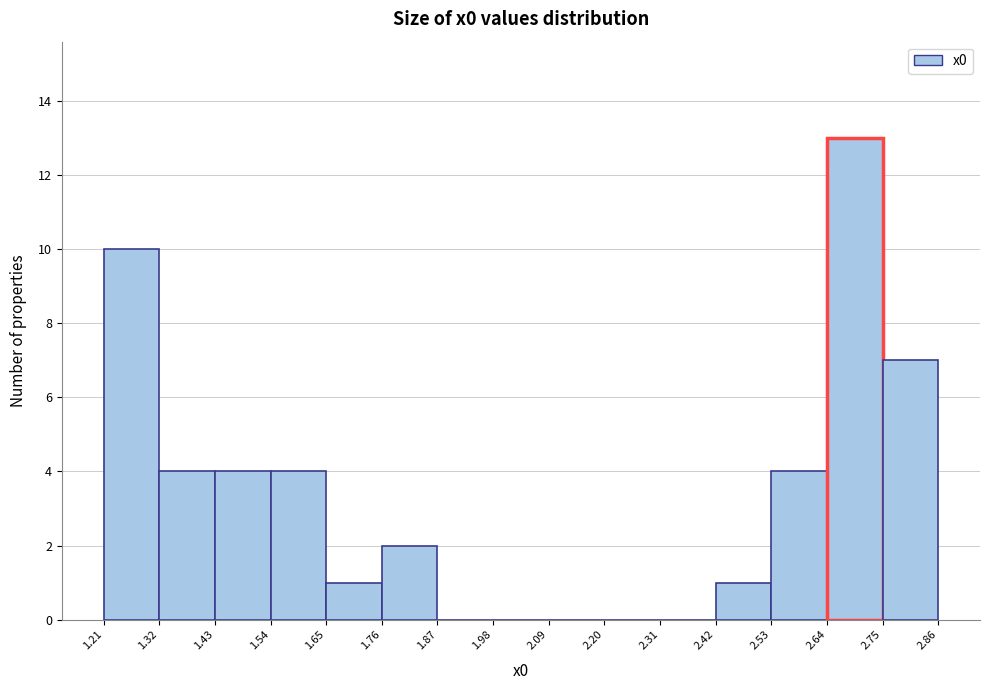

Reading left to right, list every bar in this chart as the range it spans on the x-axis followed by its height. The values are not printed on the chart, so give them approximately, as read against the axis.

1.21 to 1.32: 10
1.32 to 1.43: 4
1.43 to 1.54: 4
1.54 to 1.65: 4
1.65 to 1.76: 1
1.76 to 1.87: 2
1.87 to 1.98: 0
1.98 to 2.09: 0
2.09 to 2.20: 0
2.20 to 2.31: 0
2.31 to 2.42: 0
2.42 to 2.53: 1
2.53 to 2.64: 4
2.64 to 2.75: 13
2.75 to 2.86: 7